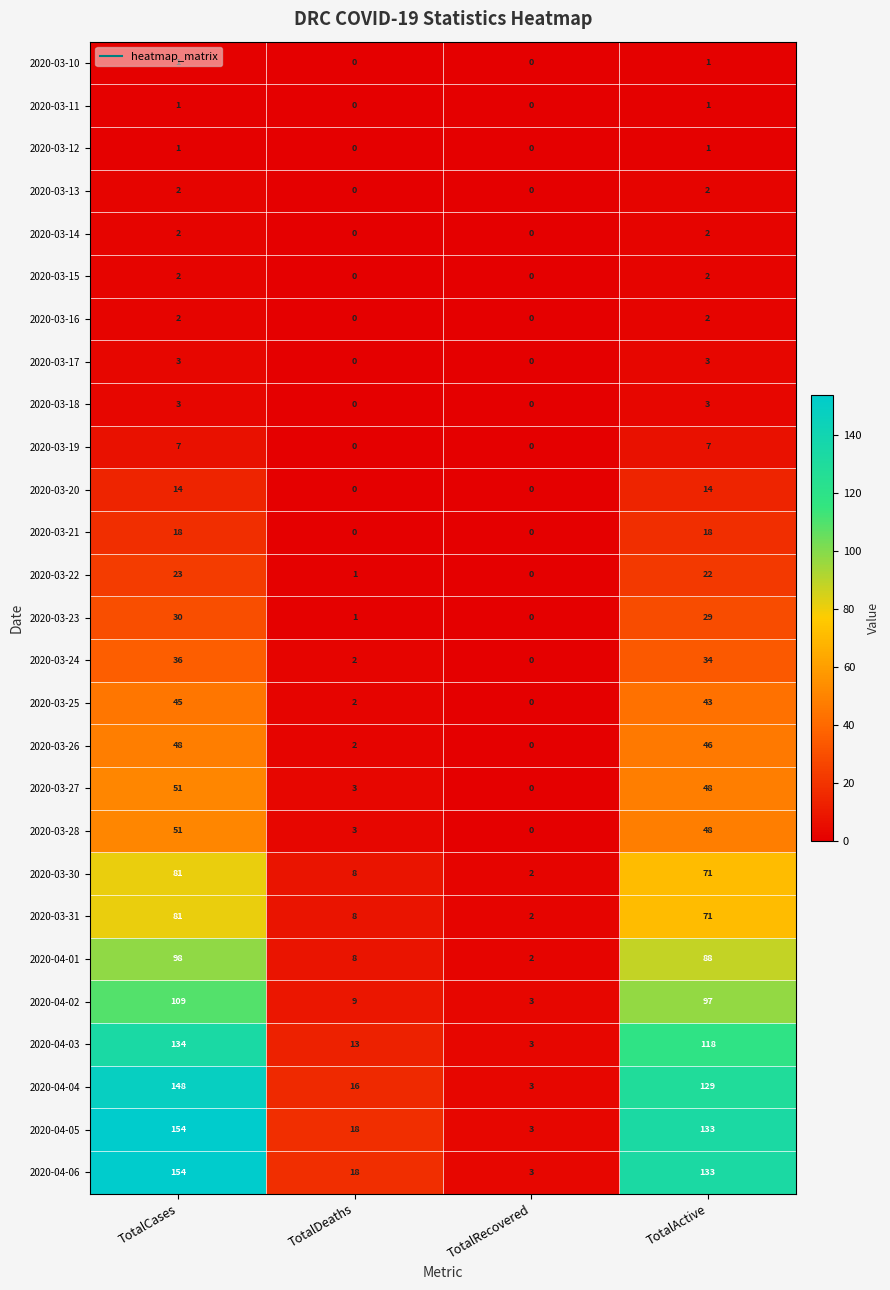

The value of 2020-03-18 at TotalRecovered is 0. True or false?

True